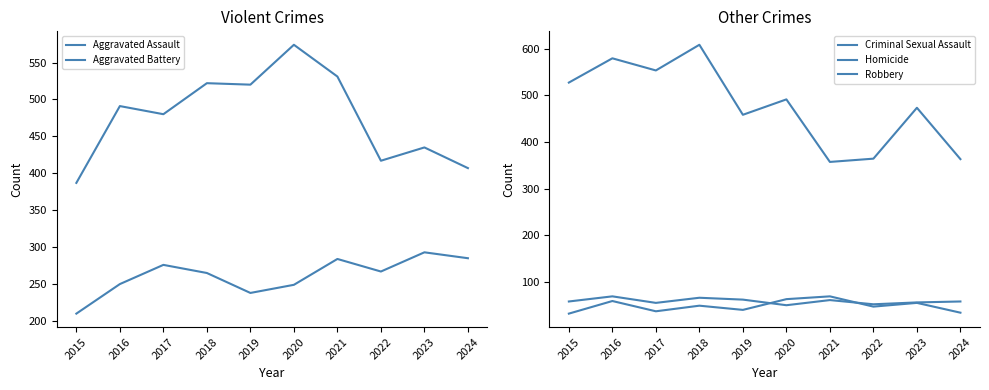

What are all the series names shown in the legend?

Aggravated Assault, Aggravated Battery, Criminal Sexual Assault, Homicide, Robbery